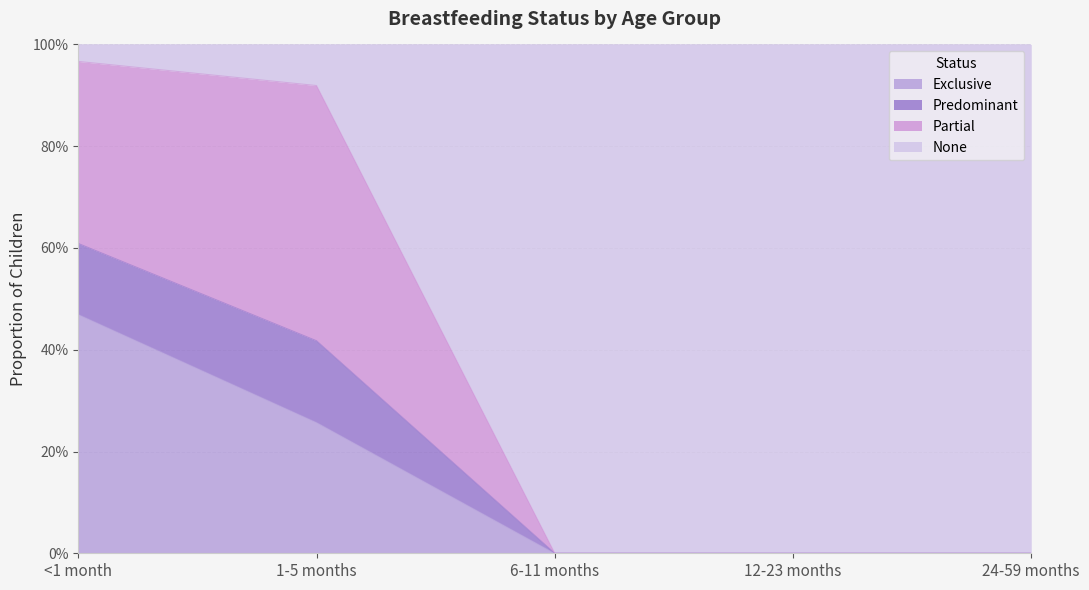

The value of Exclusive at 24-59 months is -0.2. True or false?

False